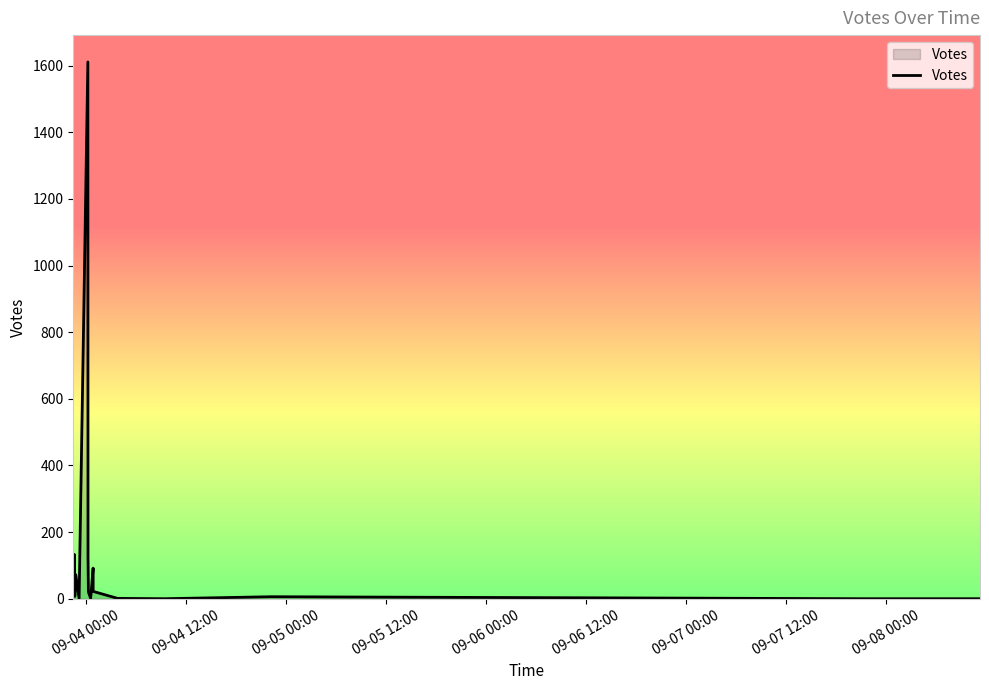

How many values are above zero?

16